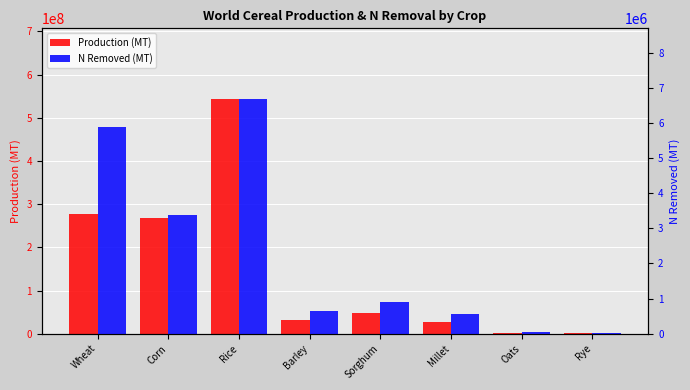

What is the sum of all Production (MT) values?

1199939922.0